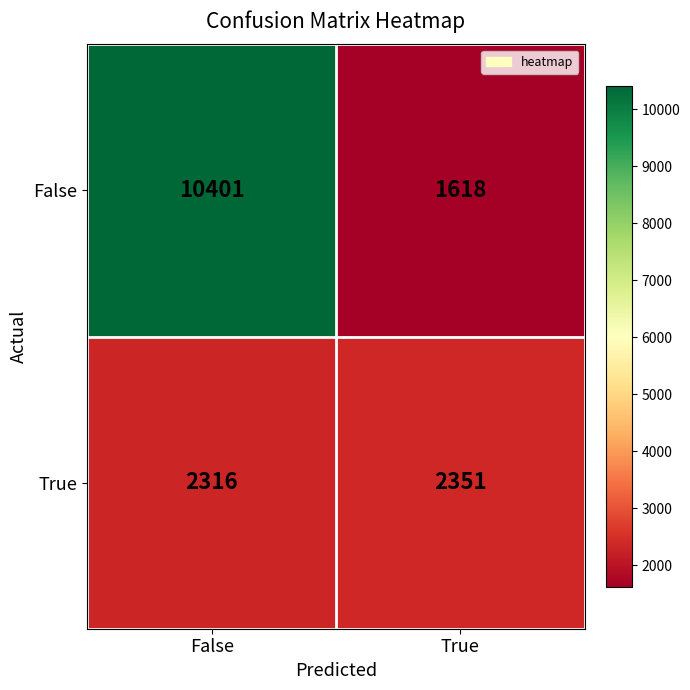

At which label is False closest to 6009?

True